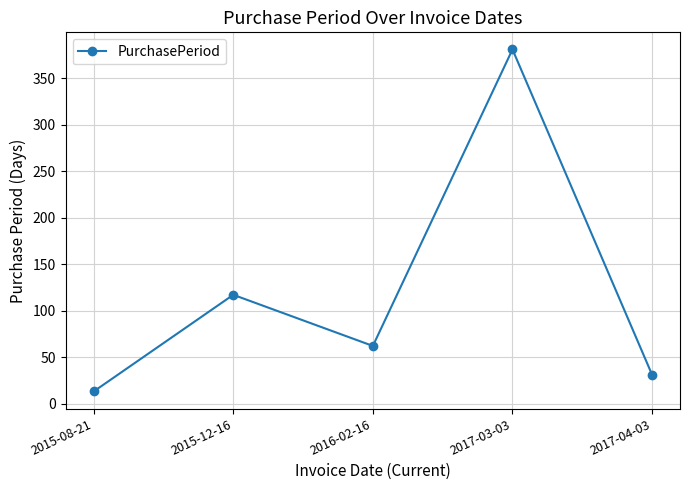

What is the sum of the values at 2016-02-16 and 2017-03-03?

443